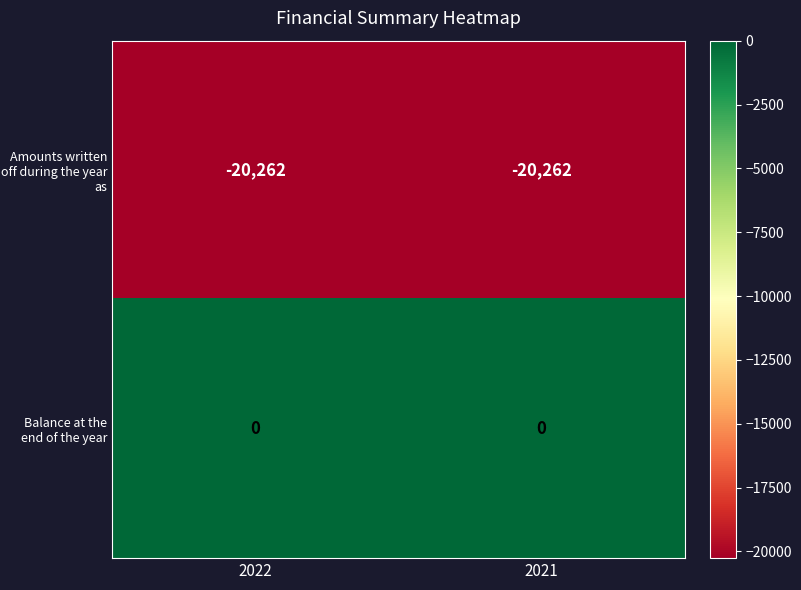

At 2022, list the series in order from smallest to largest.

Amounts written off during the year as, Balance at the end of the year